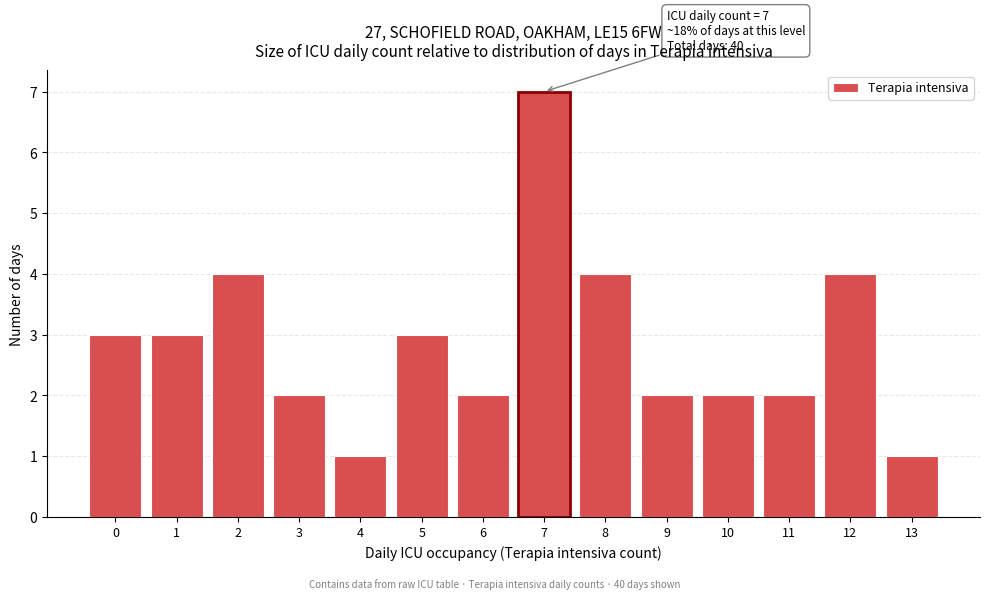

Over which range of the x-axis is the bar tallest?

6.5 to 7.5